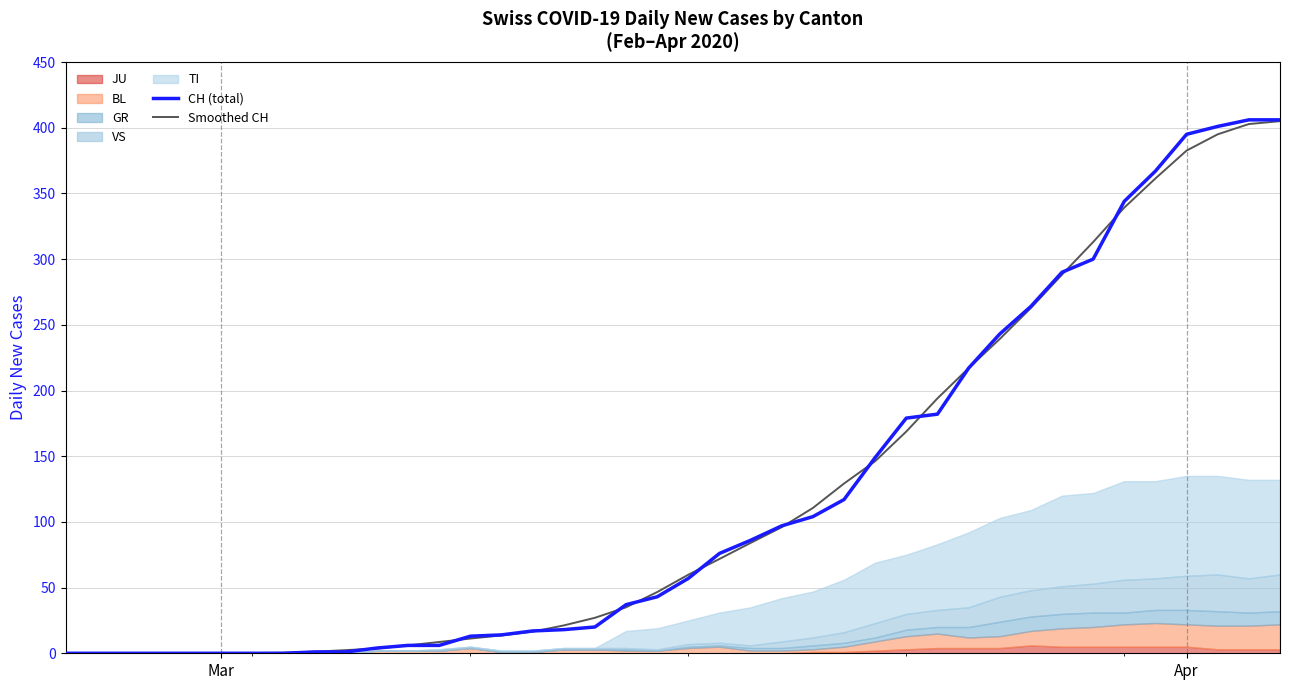

What is the average value of the Smoothed CH series?

121.5